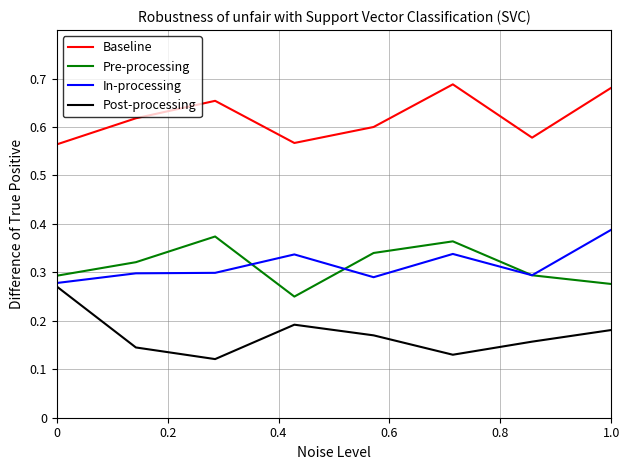

True or false: Baseline and Pre-processing cross at least once.

False